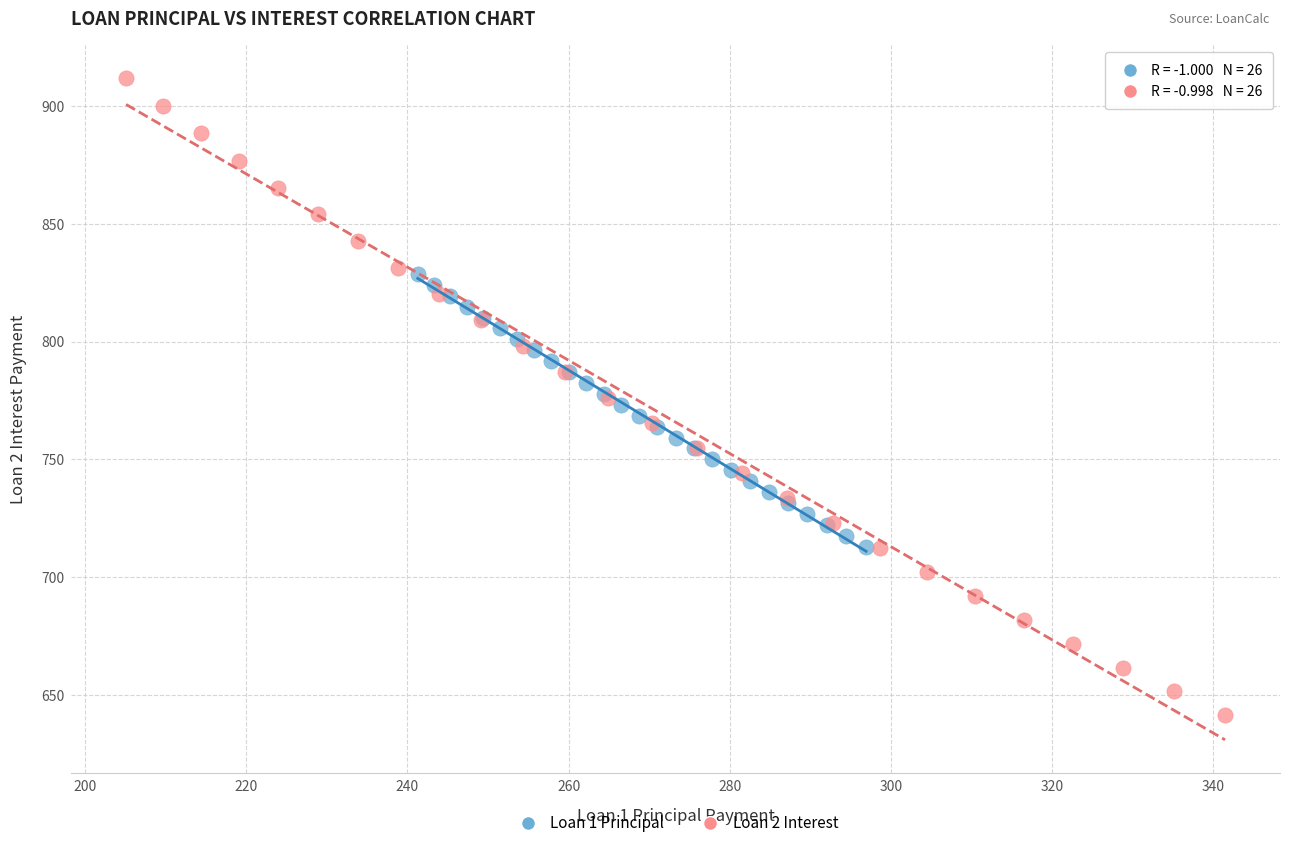

Which series contains the highest Y value?

Loan 2 Interest